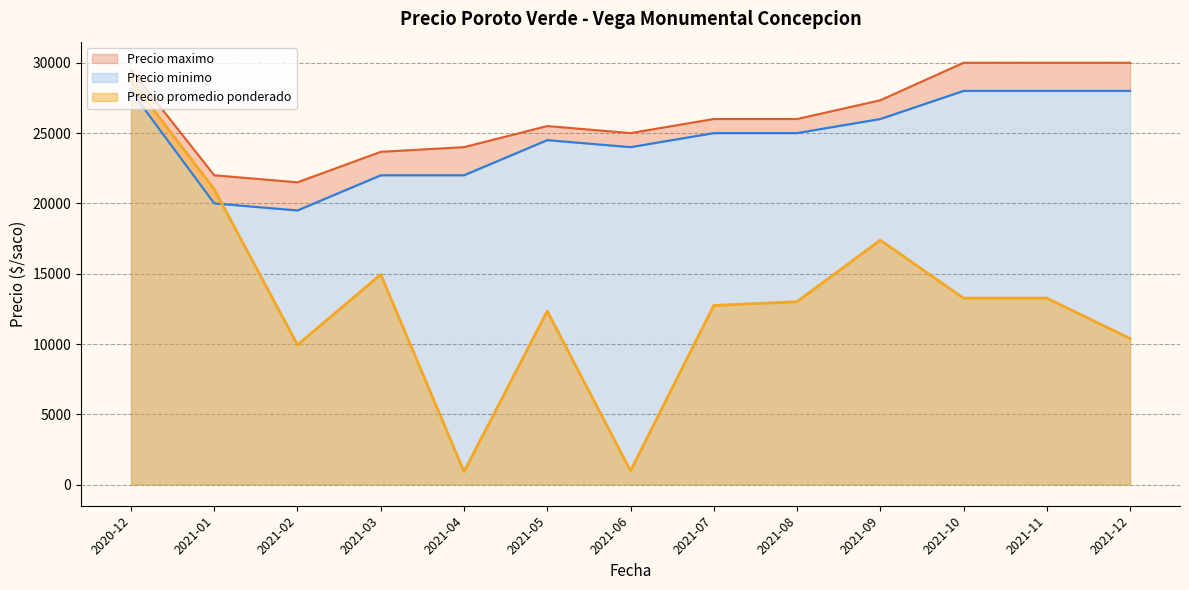

At which label does Precio maximo reach its minimum?

2021-02